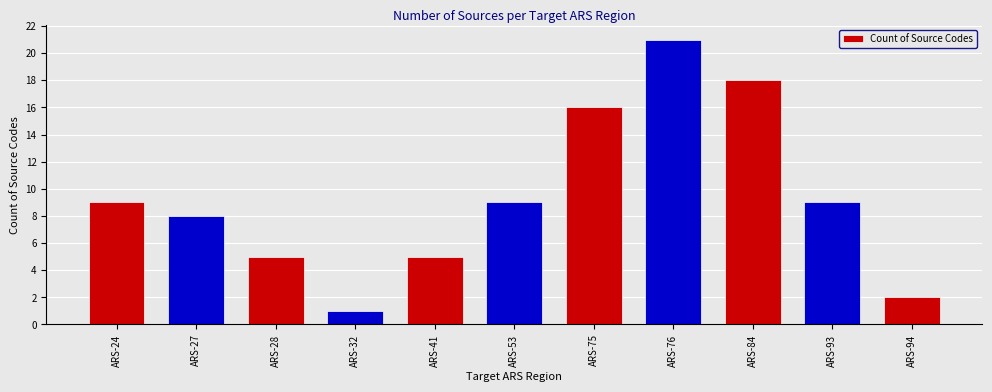

Reading left to right, list all the values displayed in this chart.

9	8	5	1	5	9	16	21	18	9	2